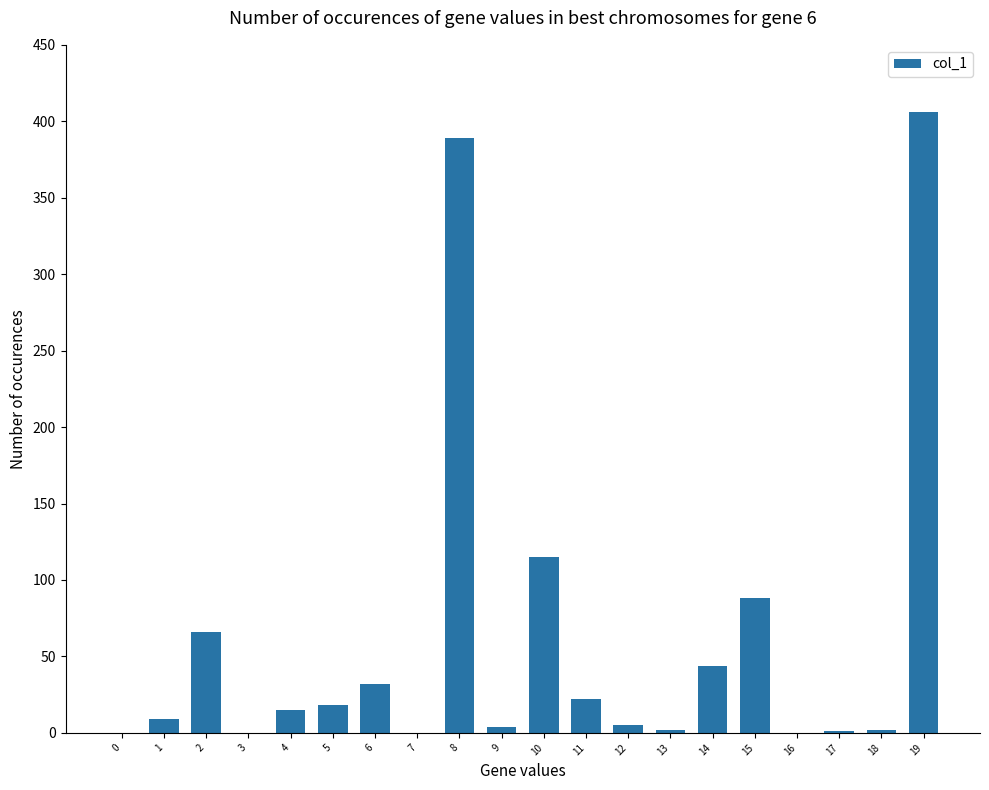

Approximately how many times larger is the value at 11 compared to 1?

2.4